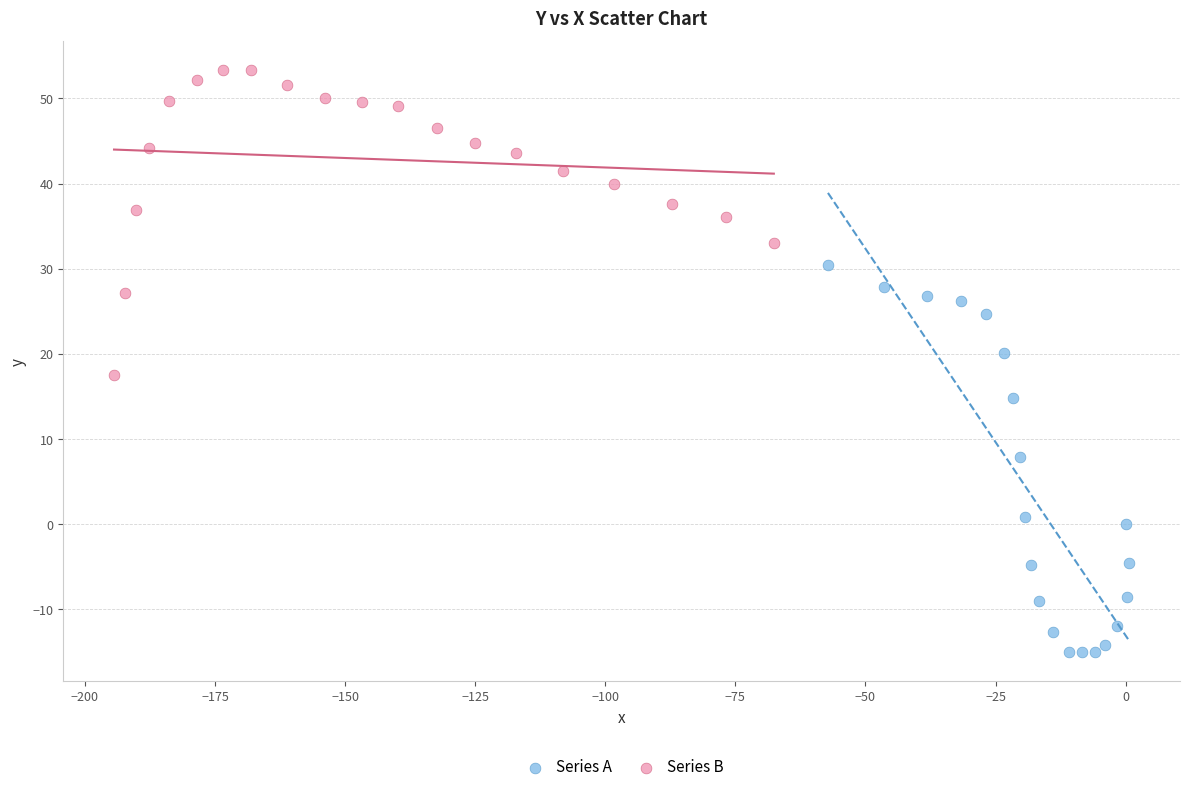

Which series reaches the maximum Y coordinate?

Series B